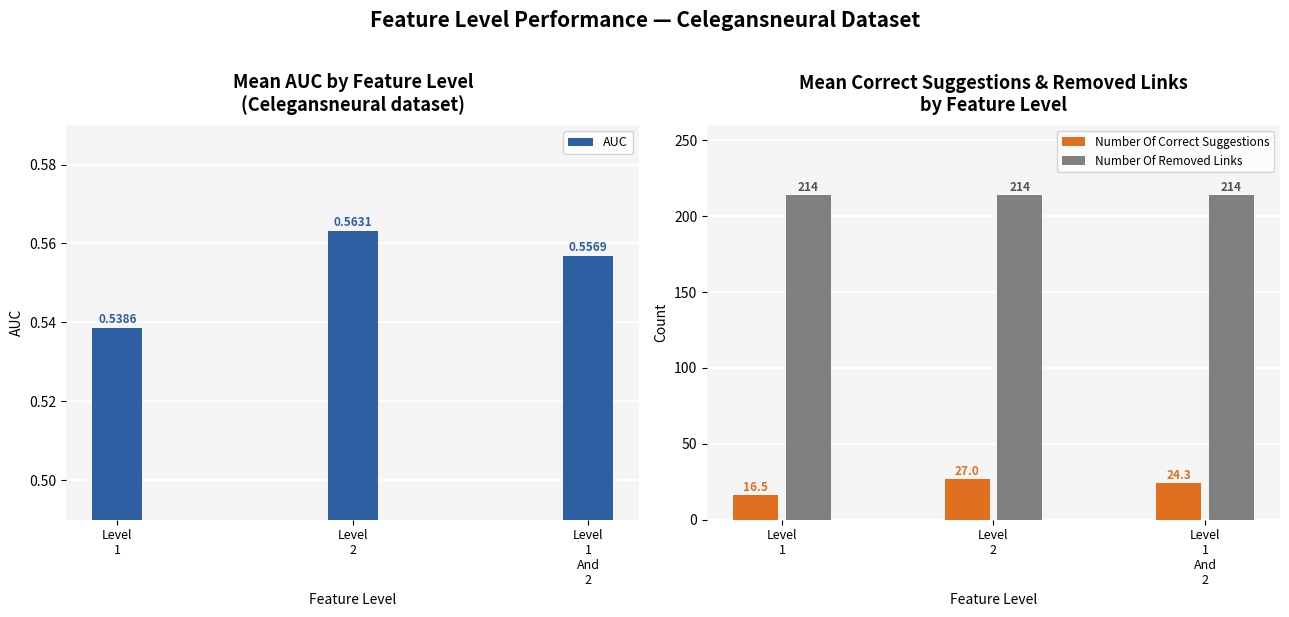

Where is Number Of Removed Links nearest to the value 214?

Level
1